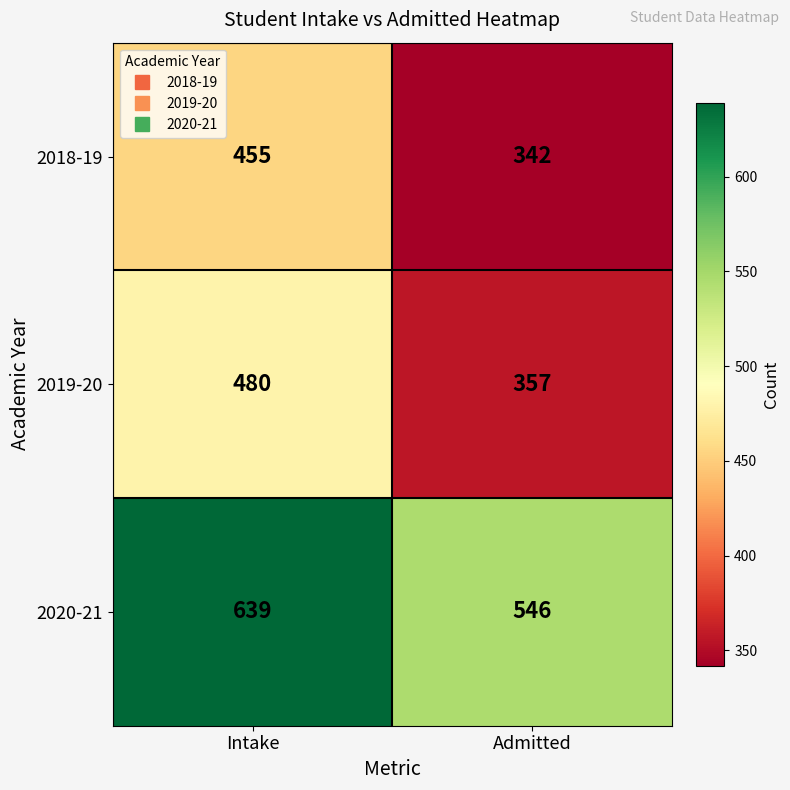

True or false: 2020-21 has a value of 197 at Intake.

False